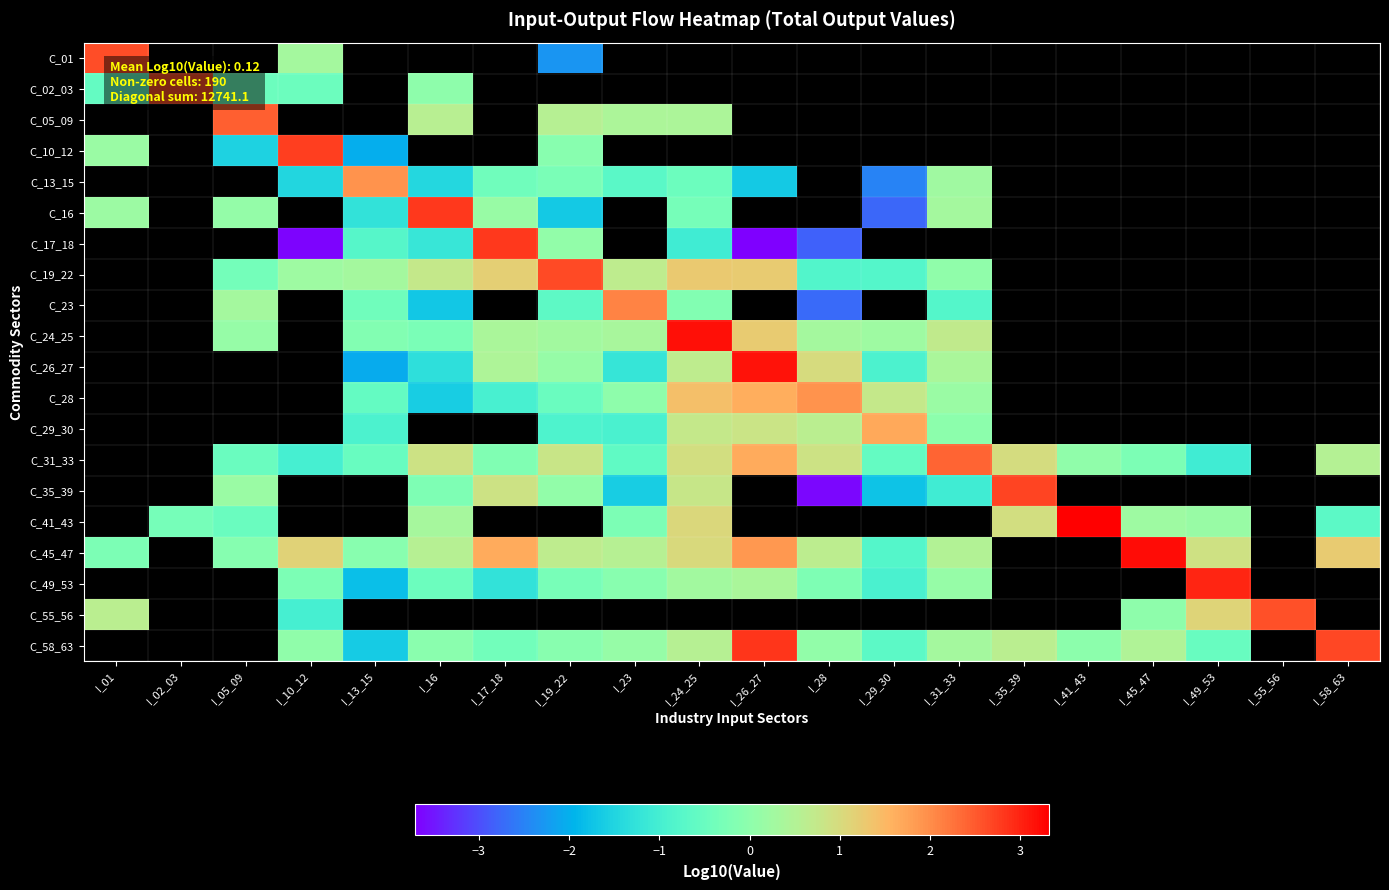

Between I_17_18 and I_01, which is larger?

I_01